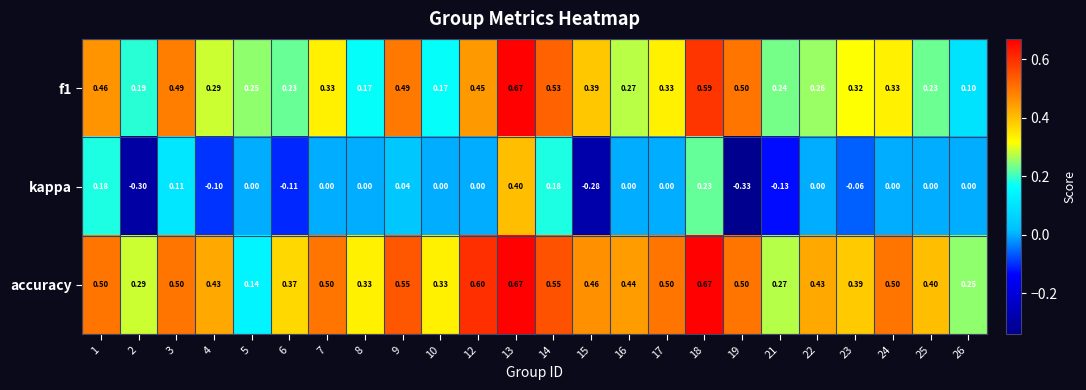

Which series has the largest range (max minus min)?

kappa